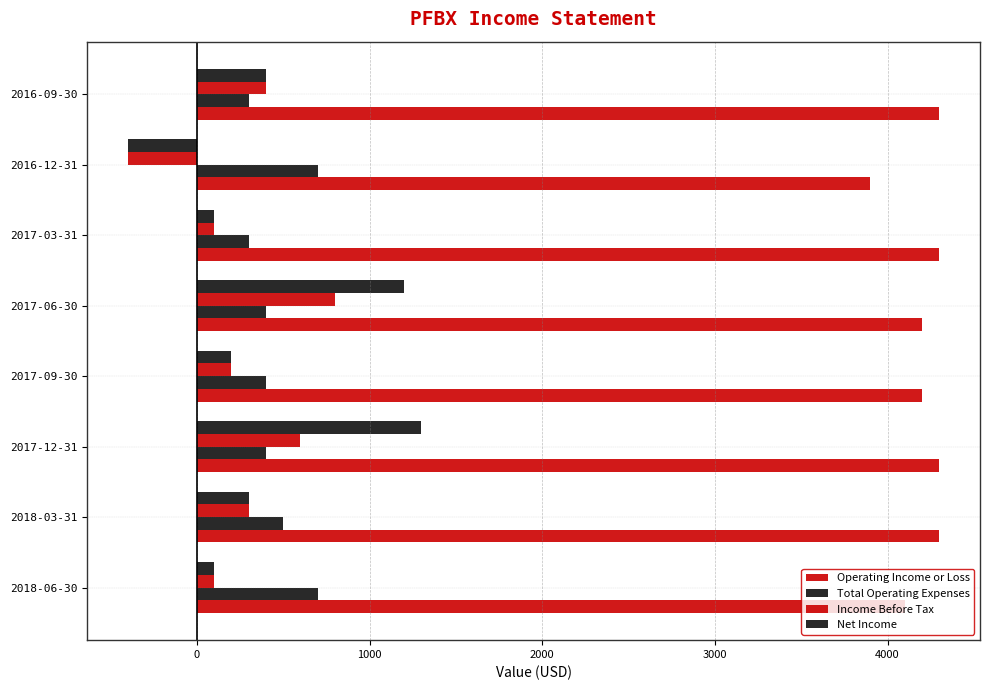

Is the value of Net Income at 2018-06-30 greater than the value of Operating Income or Loss at 2016-09-30?

No